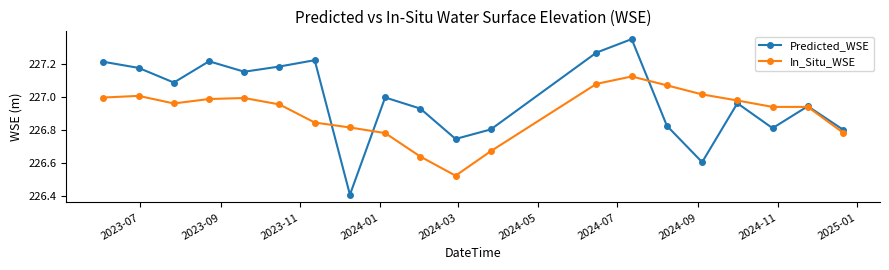

Which series has the largest total across all categories?

Predicted_WSE